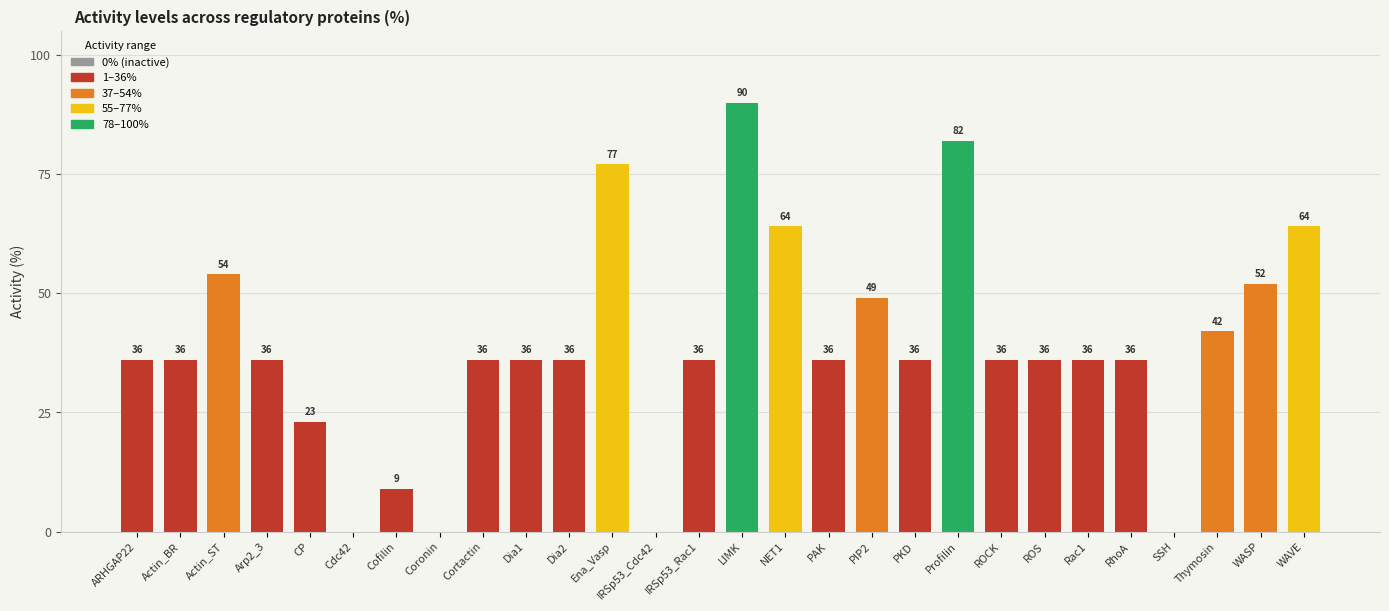

What is the maximum value shown in the chart?

90